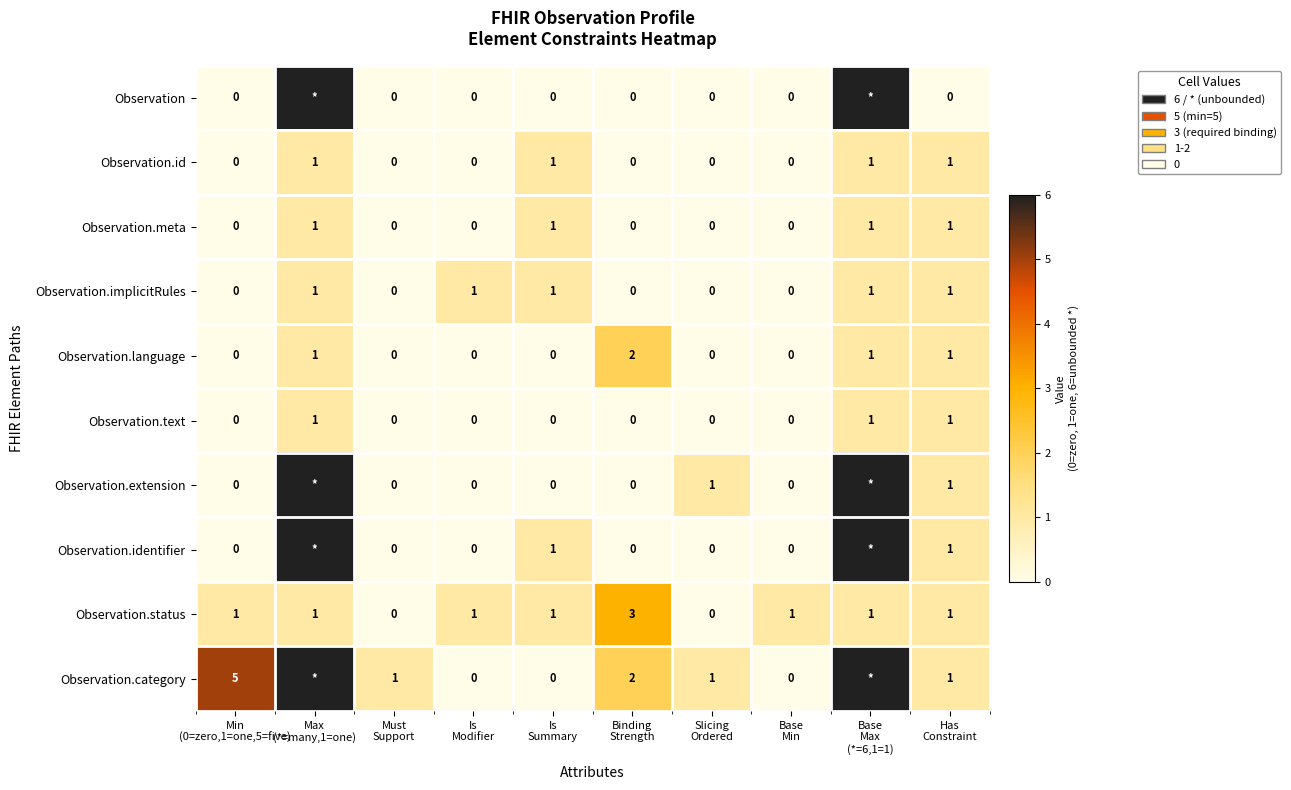

Count the Observation.language values in the range 0 to 1.

9